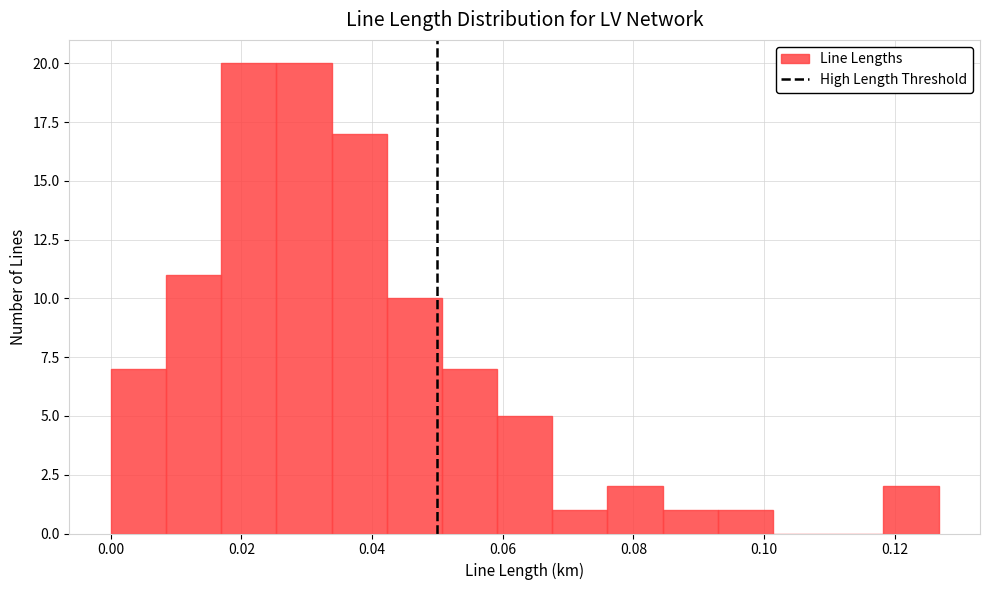

How tall is the bar that spans 0.060 to 0.068 on the x-axis? Neither the bar edges nor the heights are printed on the chart, so give them approximately, as read against the axes.

5